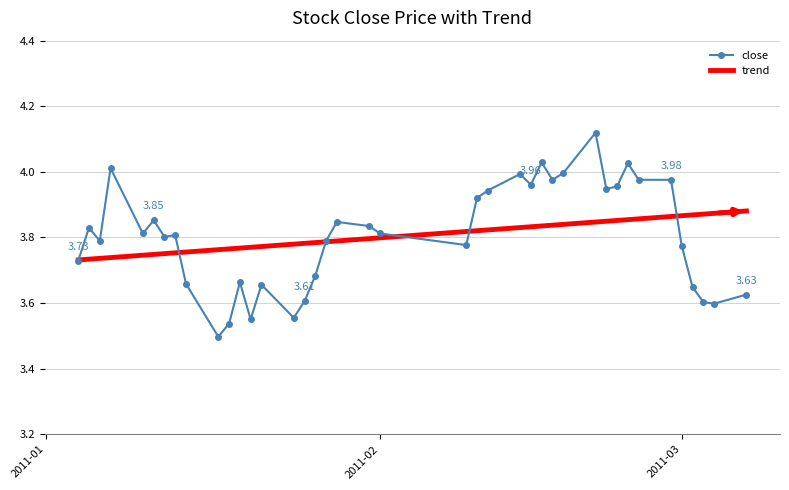

True or false: close has more than 2 interior local peaks.

True